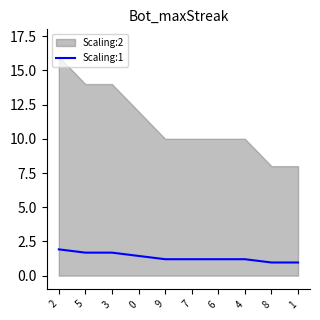

Between 9 and 7, which is larger?

9